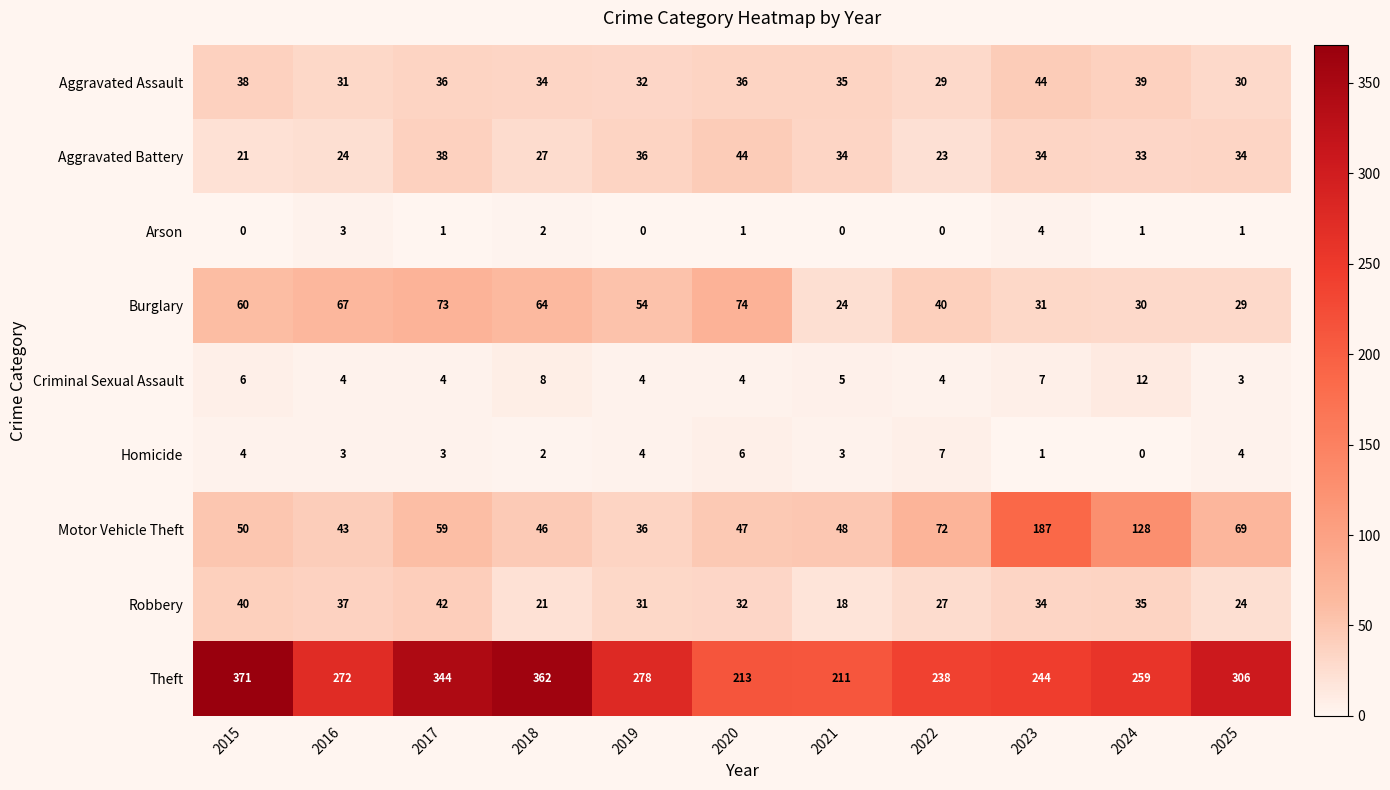

What is the difference between the maximum and second lowest values in the Homicide series?

6